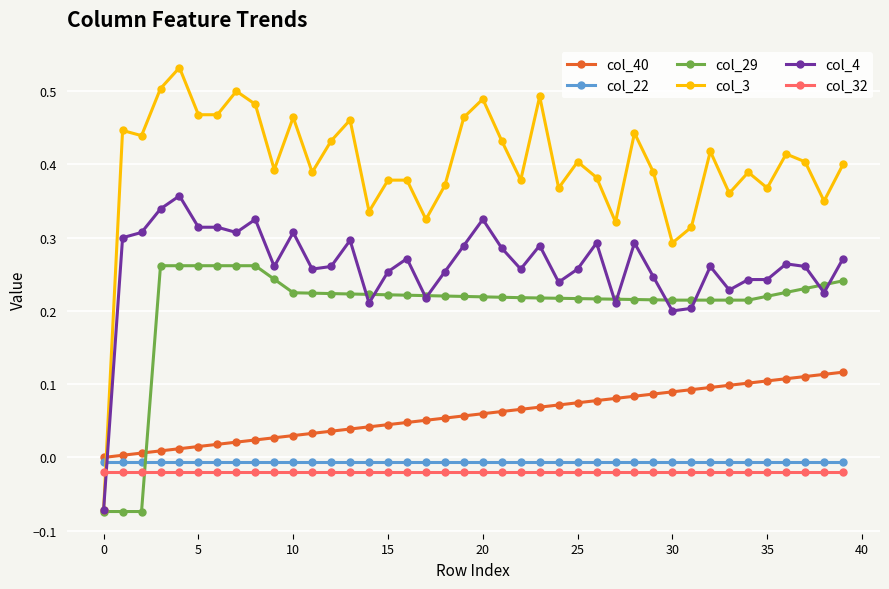

After their last crossing, which series has the higher values: col_3 or col_32?

col_3